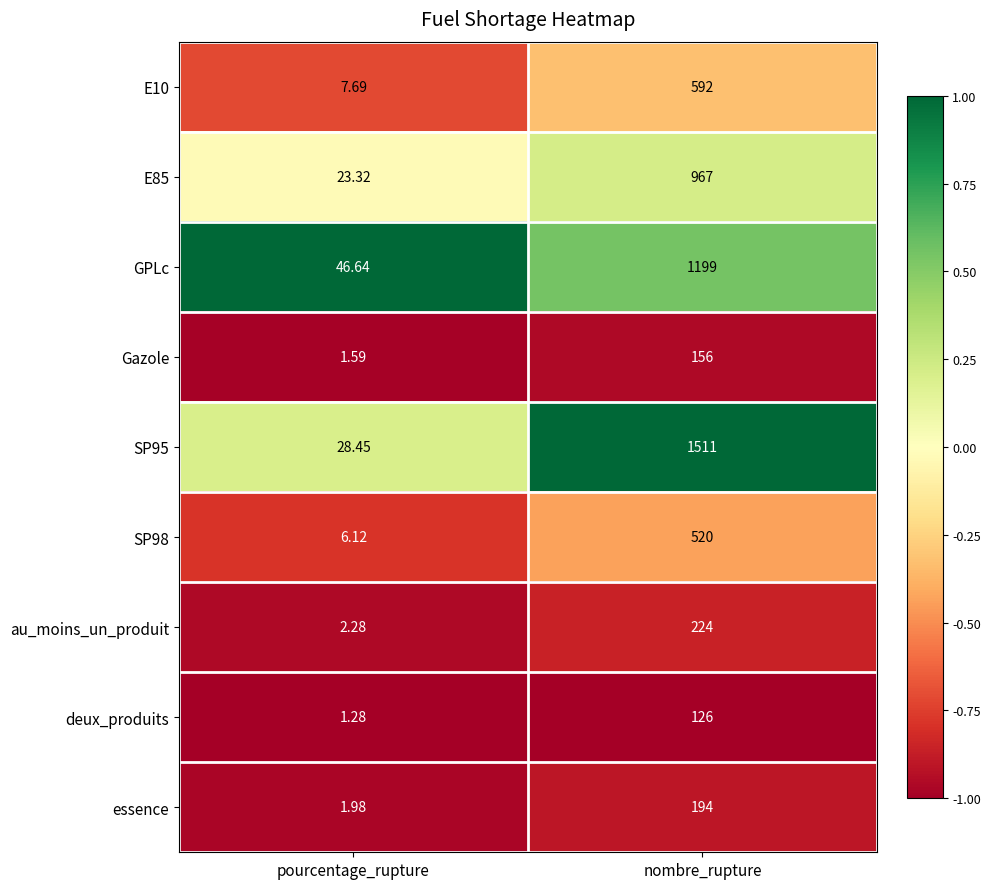

How many categories are shown in the chart?

2